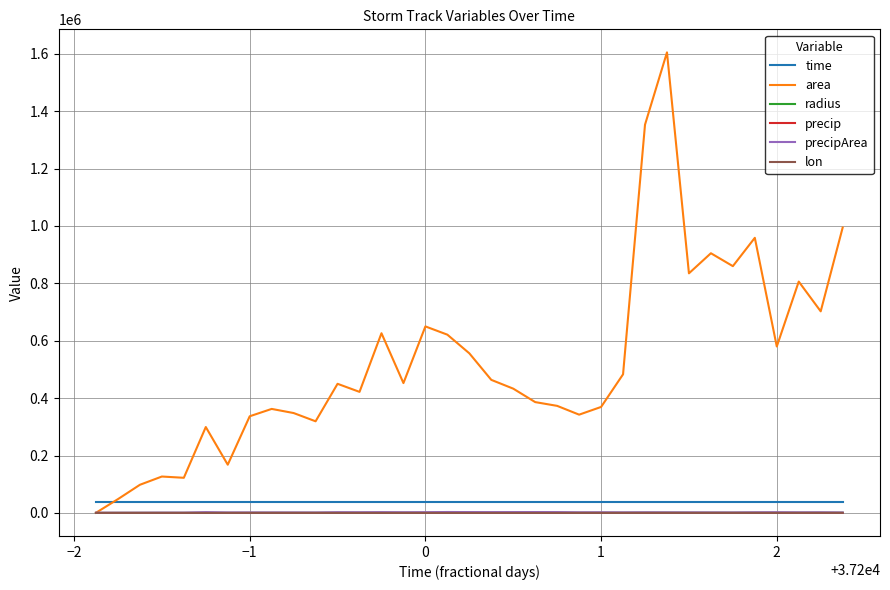

Which series has the largest range (max minus min)?

area